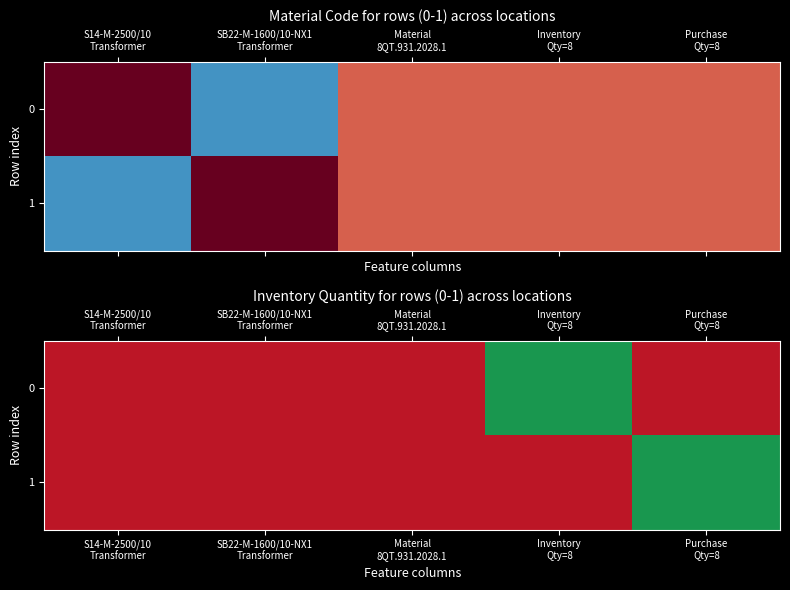

Which series changed the most between Material 8QT.931.2028.1 and Purchase Qty=8?

1